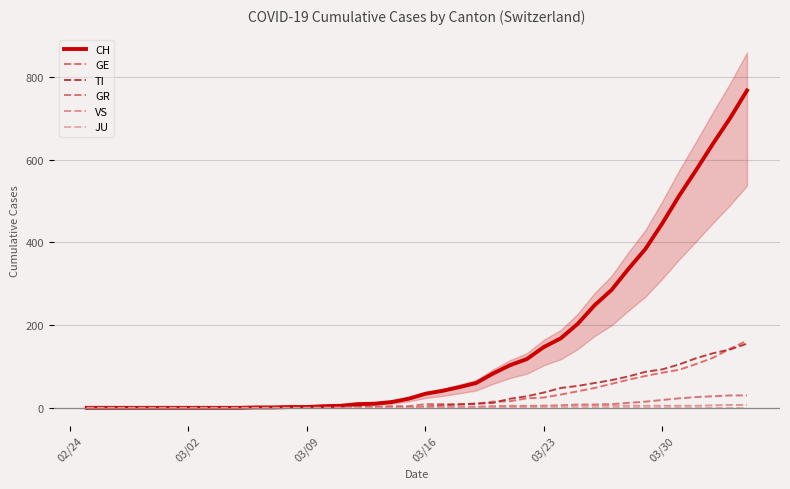

What is the difference between the maximum and second lowest values in the TI series?

155